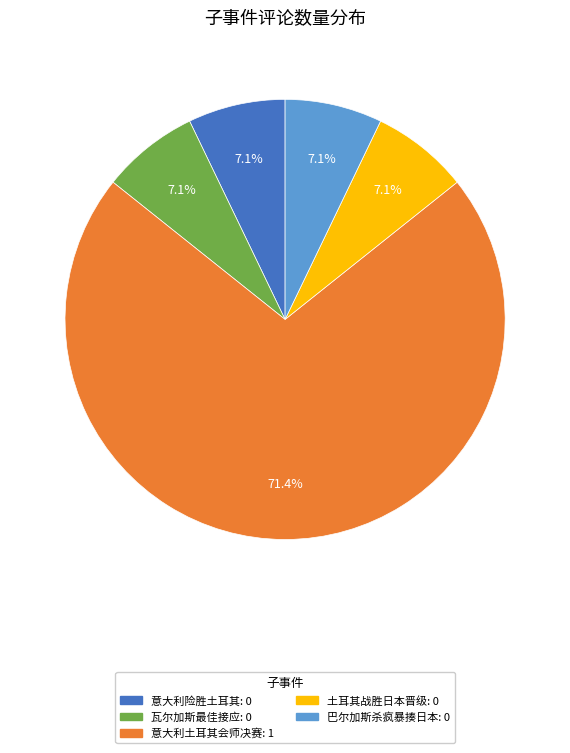

How many segments does this pie chart have?

5